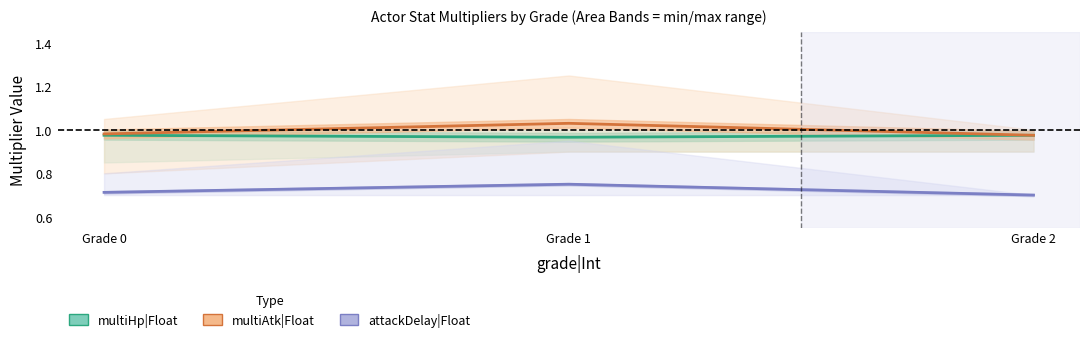

What are all the series names shown in the legend?

multiHp|Float, multiAtk|Float, attackDelay|Float